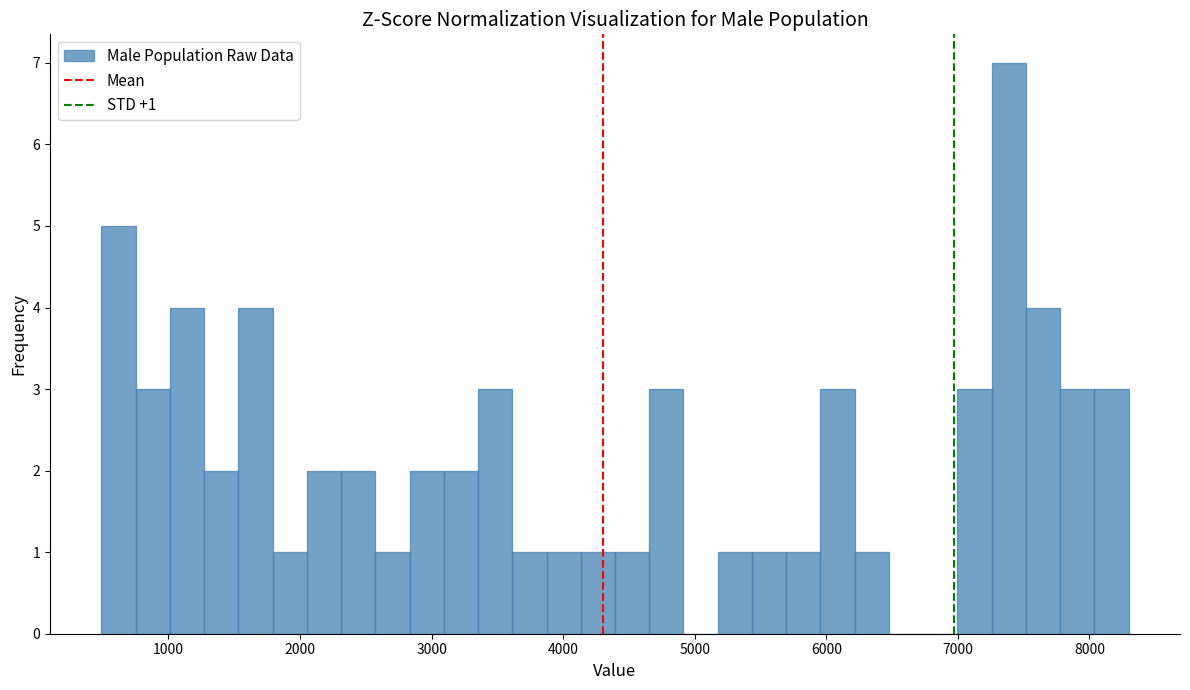

Read against the x-axis, roughly where is the centre of the tallest bar?

7400